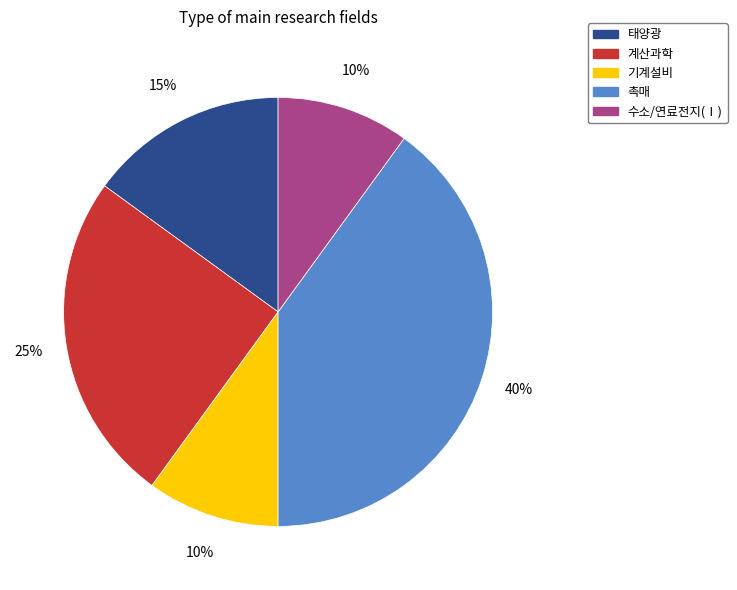

To the nearest percent, what is the difference between the largest and smallest slice percentages?

30%